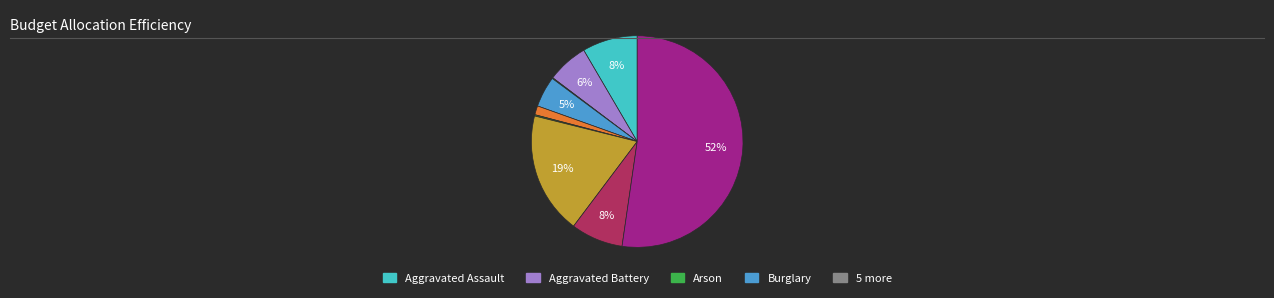

Does any single category account for the majority?

Yes